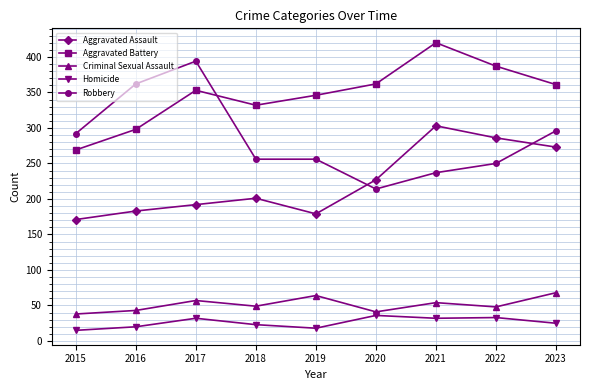

True or false: Aggravated Battery and Criminal Sexual Assault cross at least once.

False